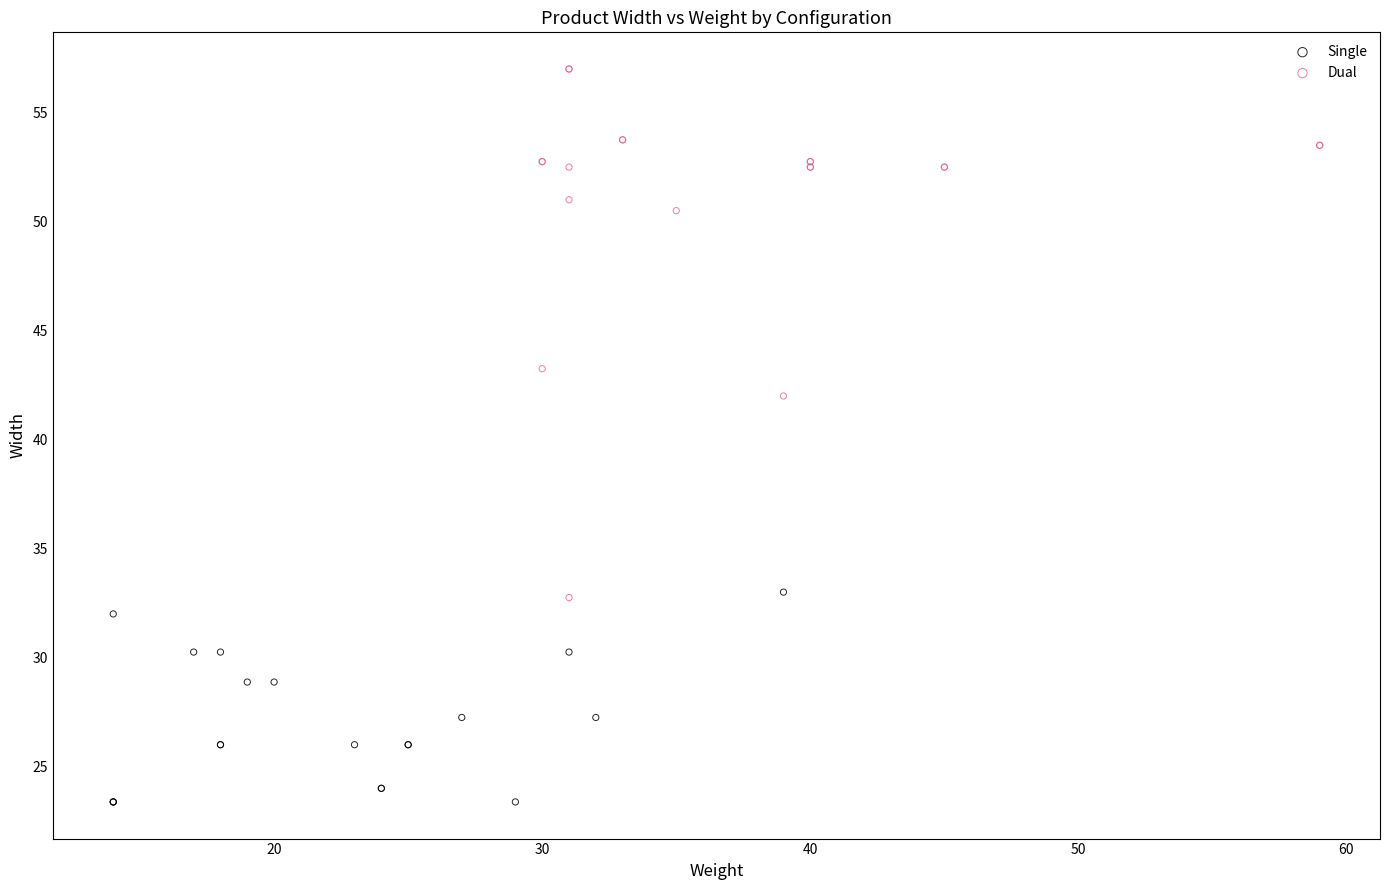

Which series has the largest Y range (max minus min)?

Dual